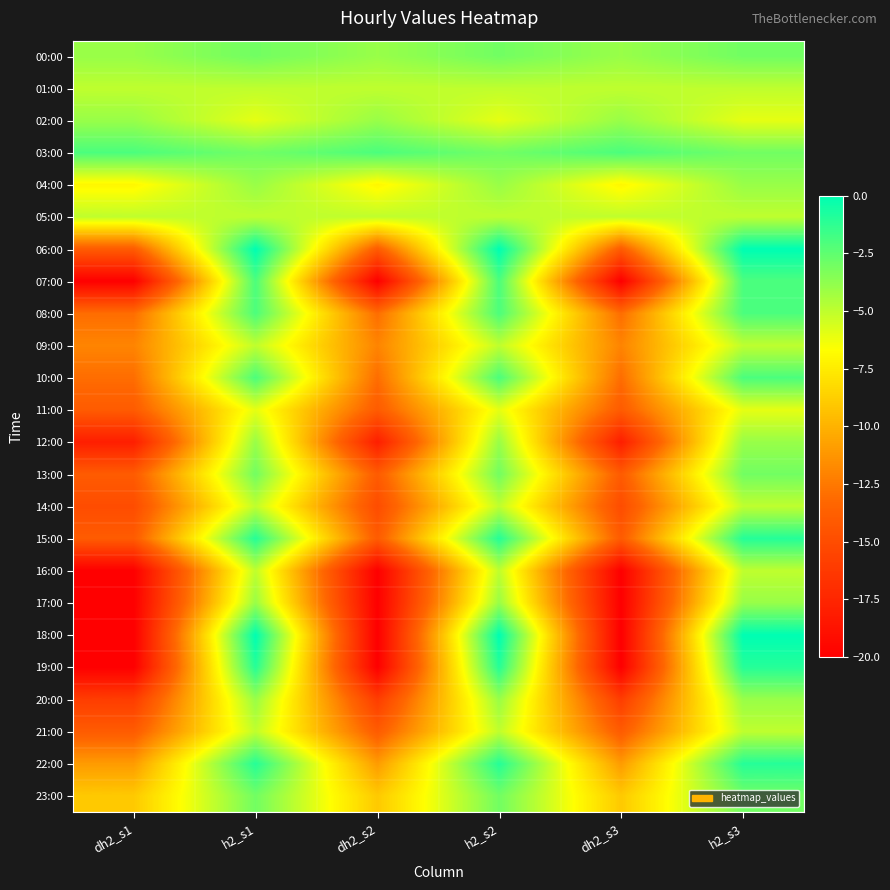

Which series has the largest range (max minus min)?

18:00